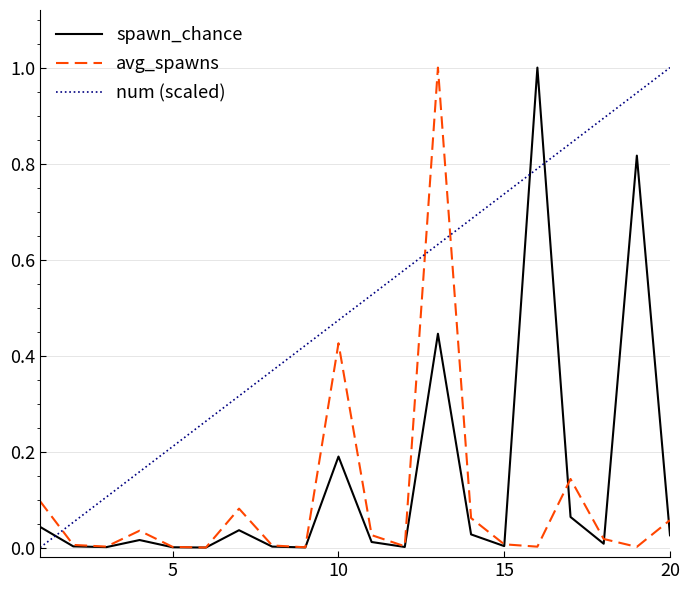

Which series has the largest total across all categories?

num (scaled)